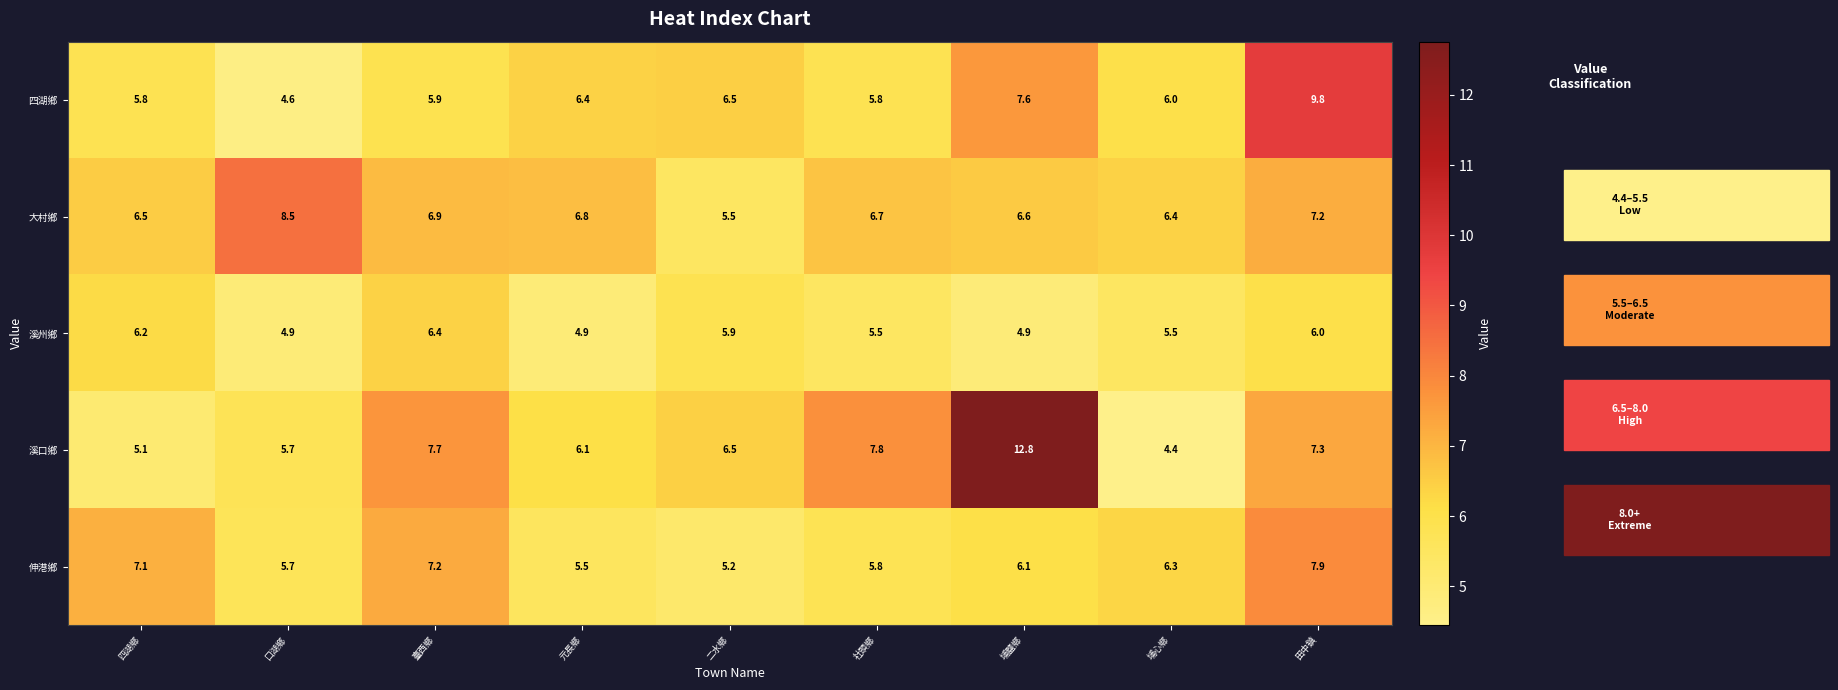

How many distinct data groups are displayed?

5